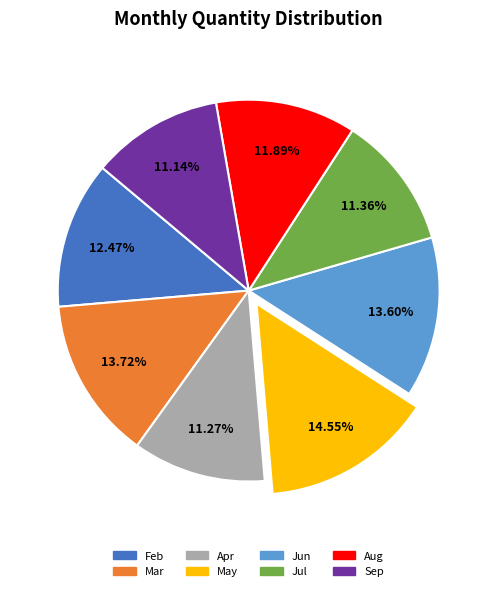

Approximately how many times larger is the value at Sep compared to Apr?

1.0